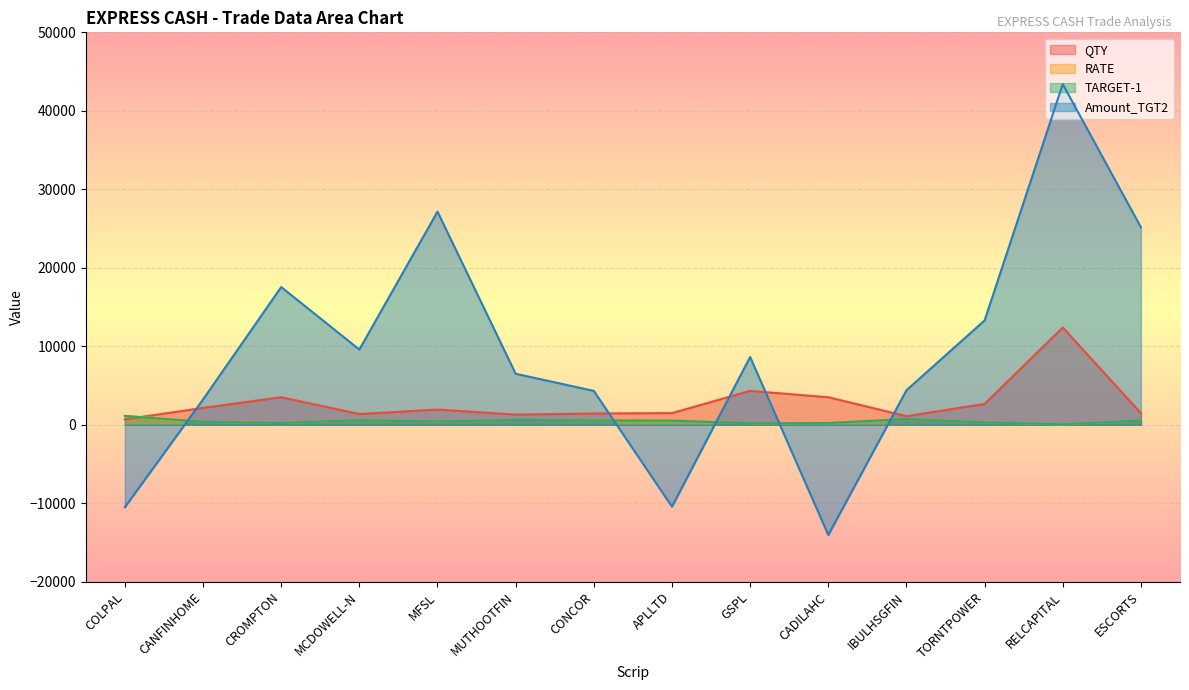

At which label does QTY first exceed 1940?

CANFINHOME